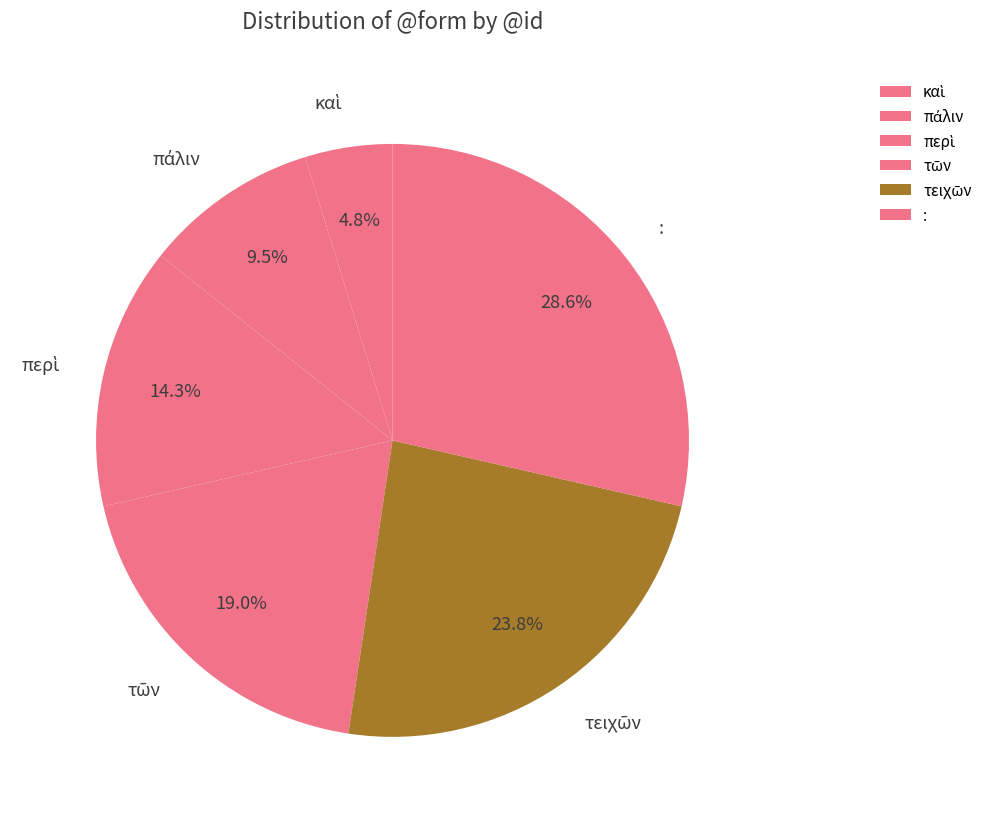

Which slice is the largest?

: